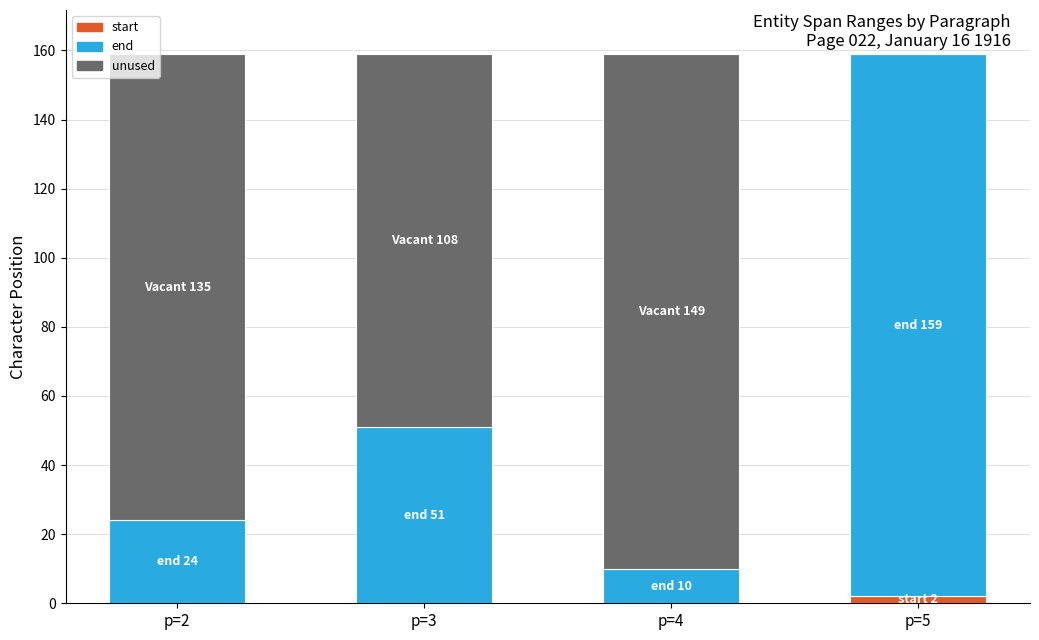

The start series shows 0 at p=4. True or false?

True